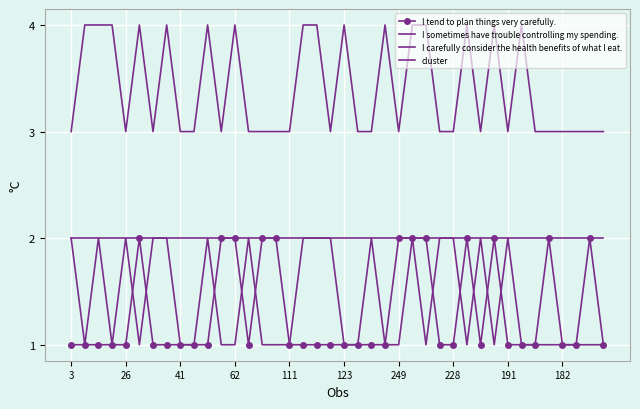

At which category is the sum across all series the highest?

25